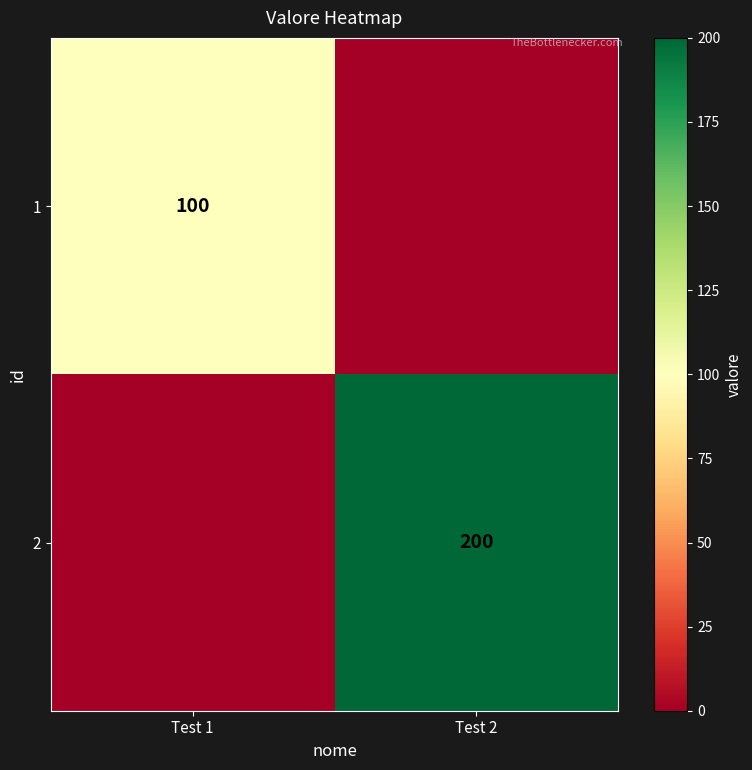

Is the value of 2 at Test 2 greater than the value of 1 at Test 1?

Yes